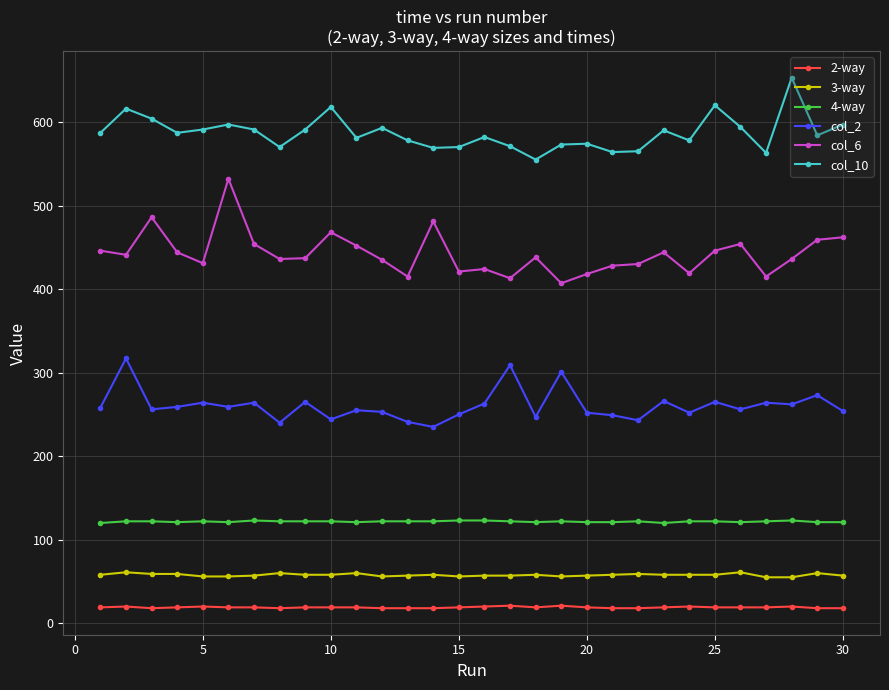

What is the sum of all col_6 values?

13272